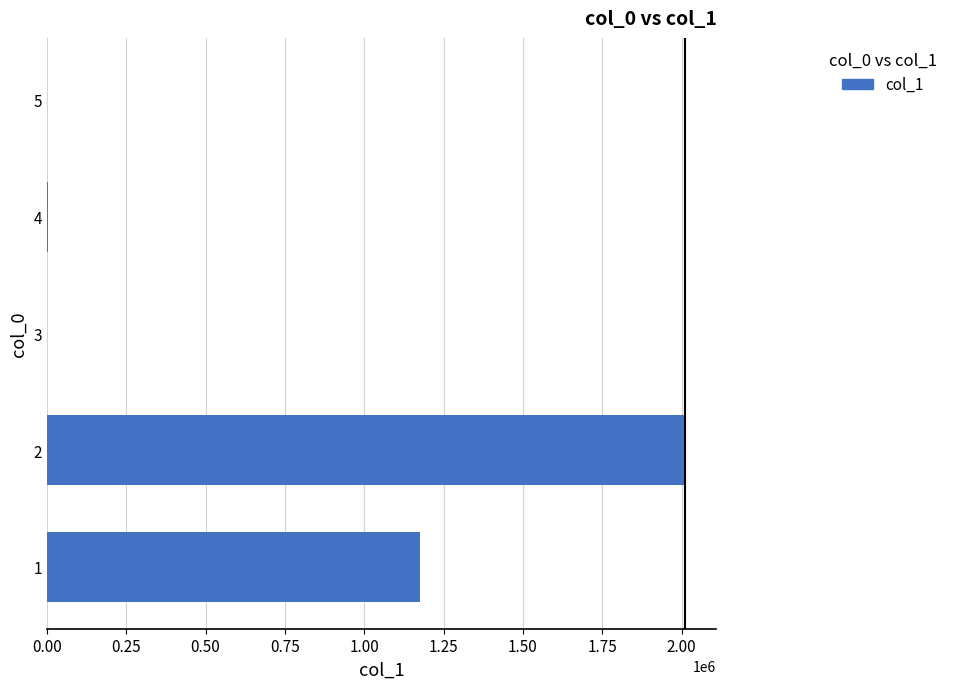

What is the greatest value displayed?

2009123.9